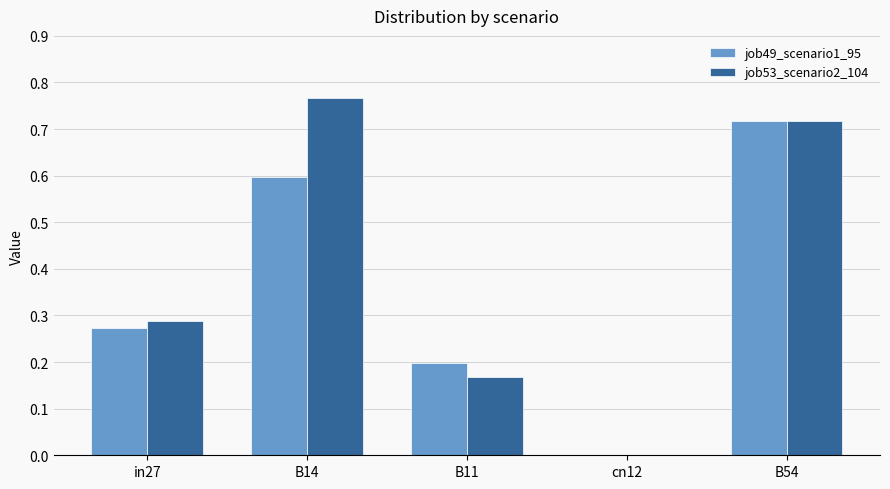

At which label does job53_scenario2_104 reach its peak?

B14